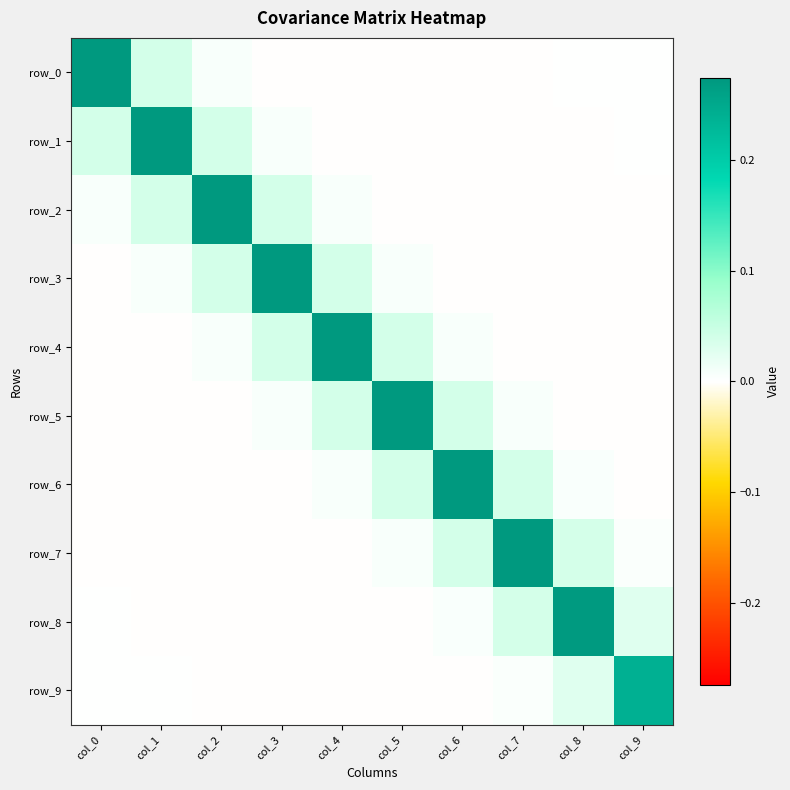

How many values in row_4 are below zero?

5